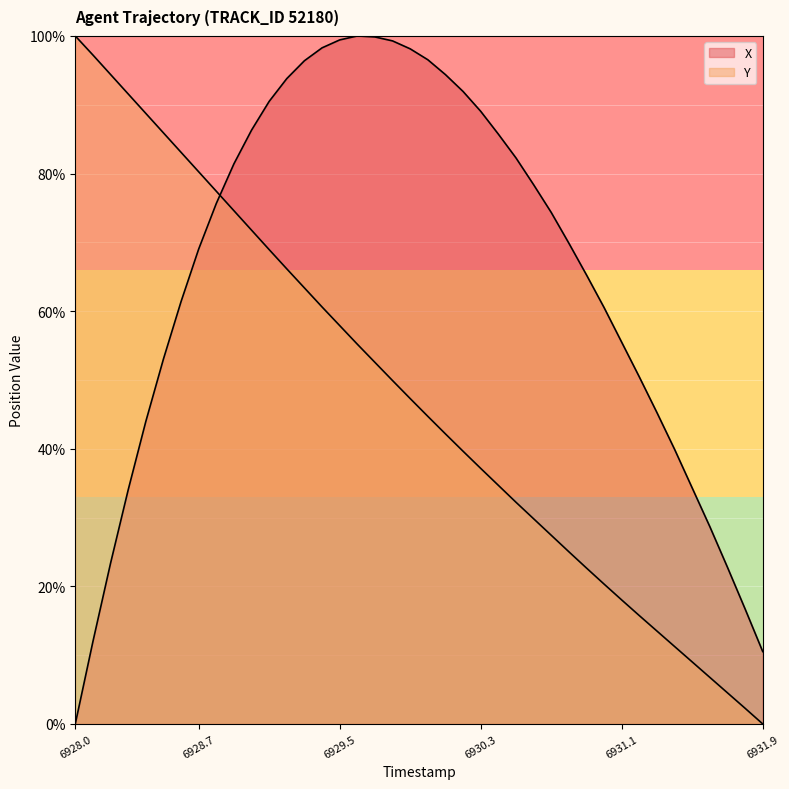

What is the label of the 39th point from the left?

6931.8